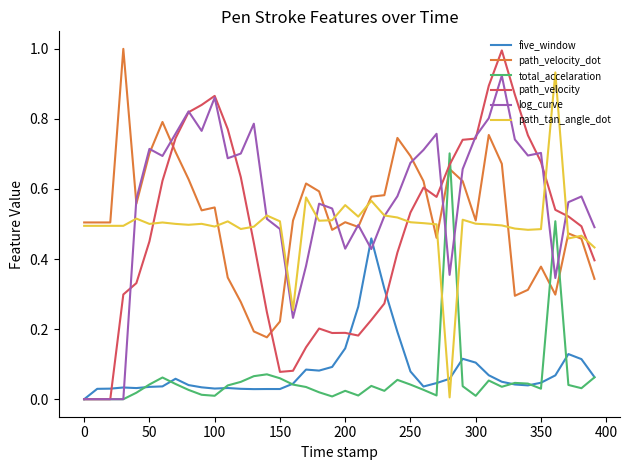

Which series has the widest spread of values?

path_velocity